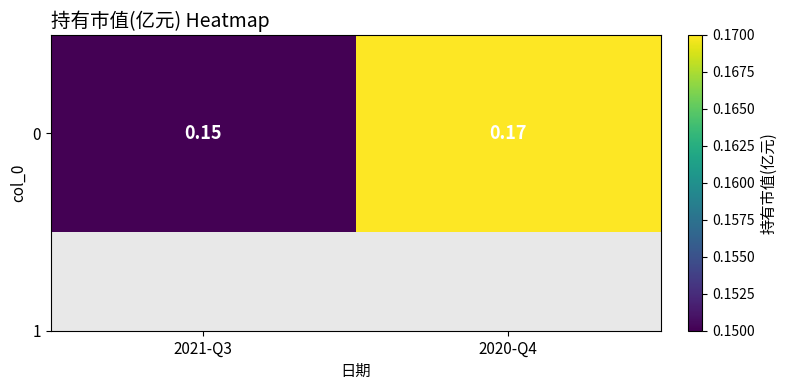

What is the smallest value displayed?

0.1